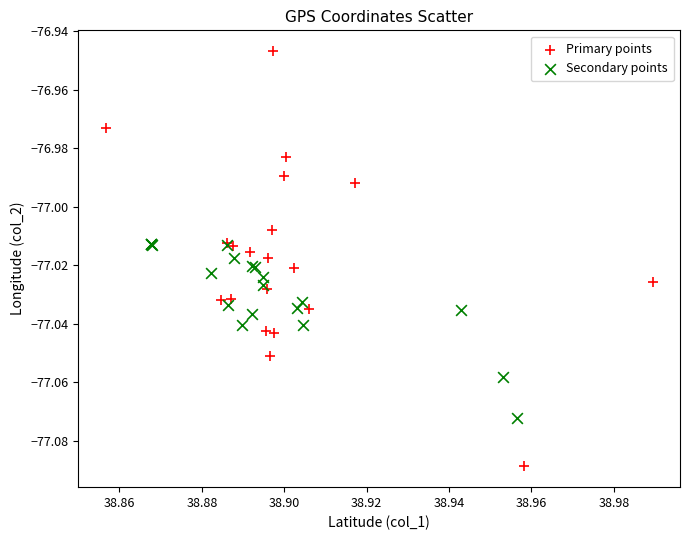

Which series contains the lowest Y value?

Primary points